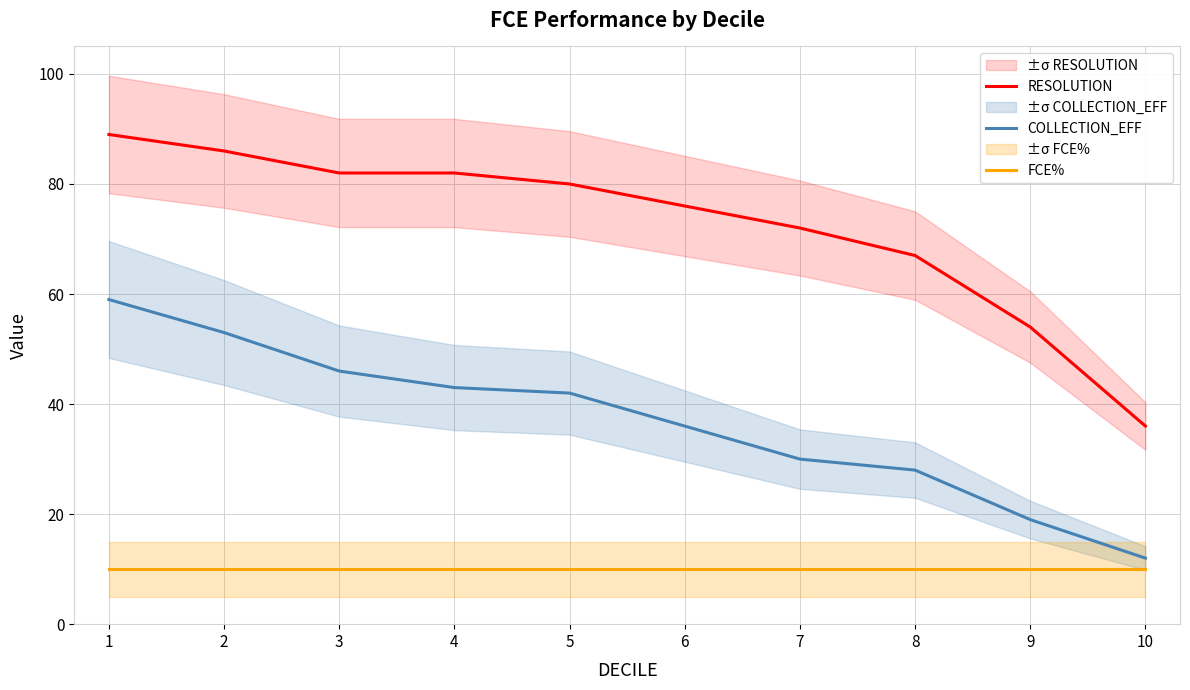

Rank the series by their maximum value, from highest to lowest.

RESOLUTION, COLLECTION_EFF, FCE%